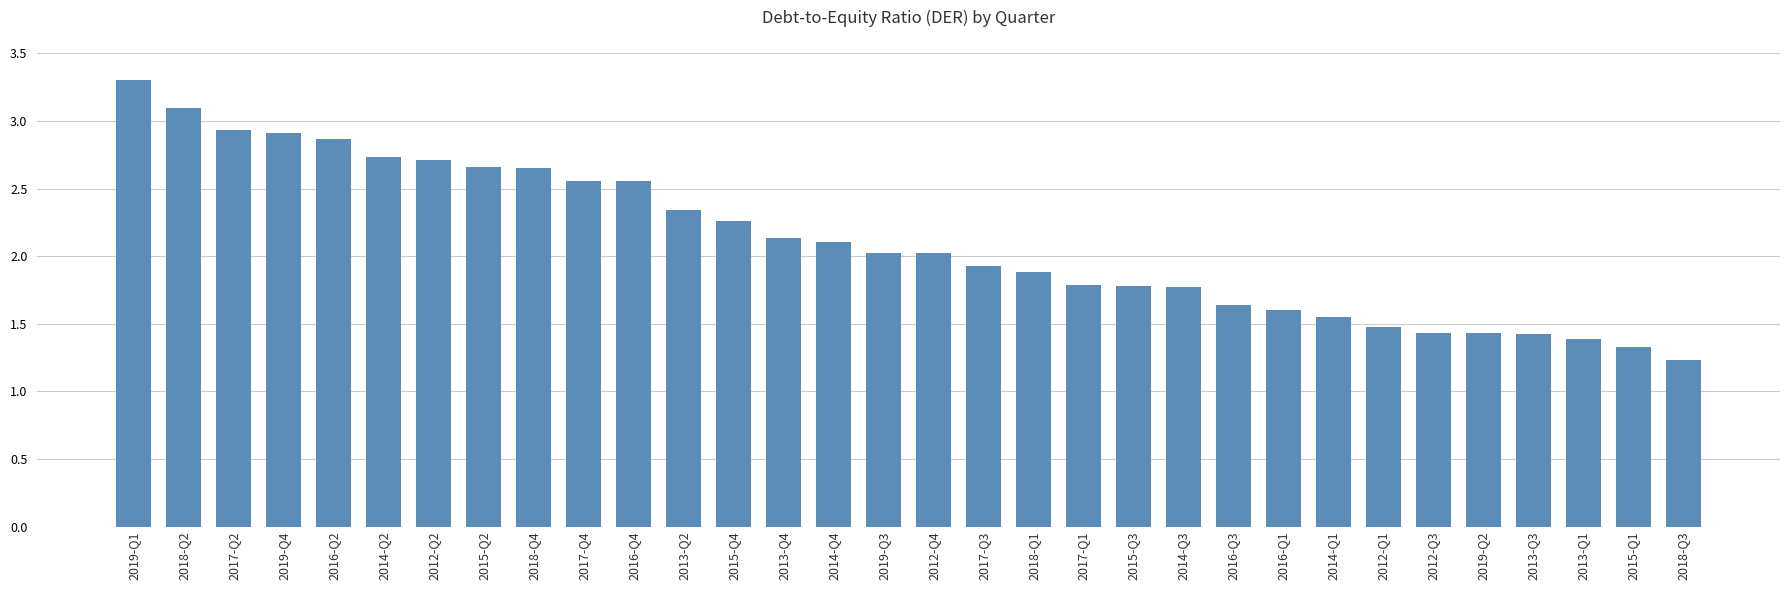

At which label does the data first exceed 2?

2019-Q1